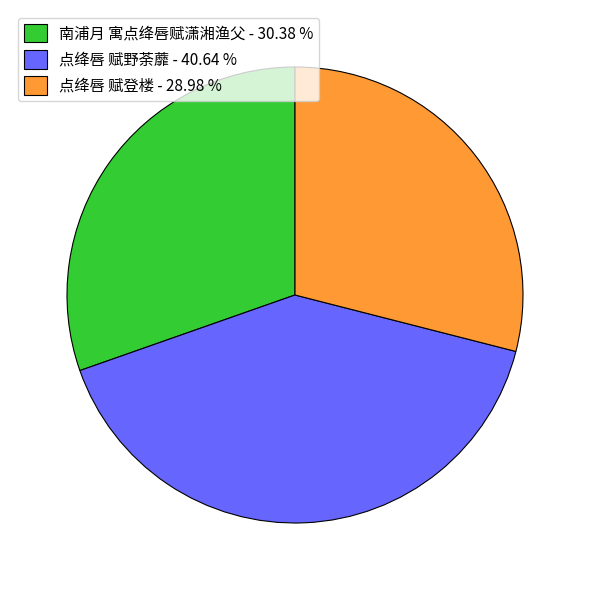

What is the smallest slice in the pie chart?

点绛唇 赋登楼